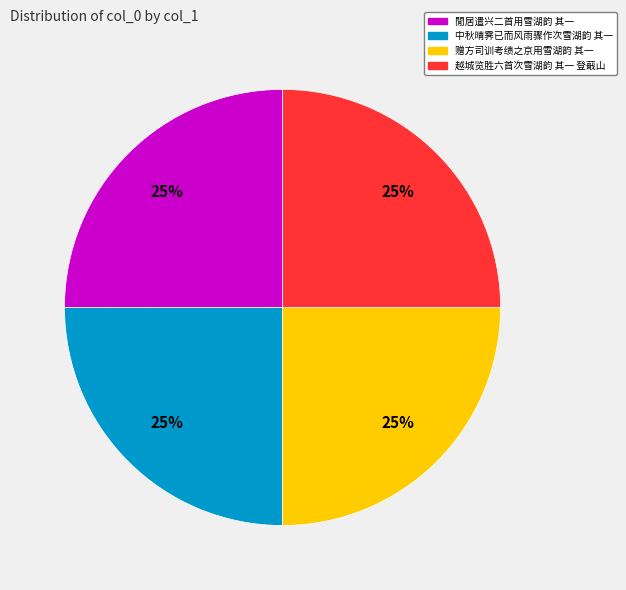

Does any single category account for the majority?

No